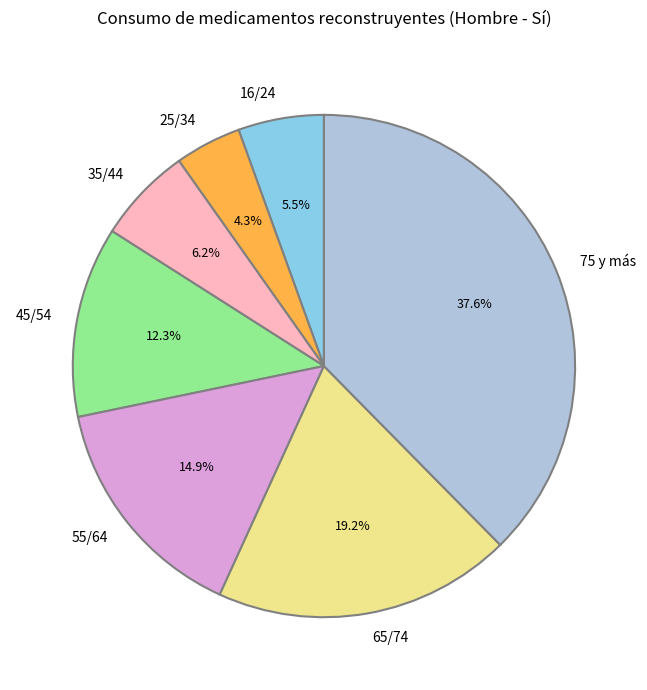

The 45/54 slice represents 12% of the pie. True or false?

True